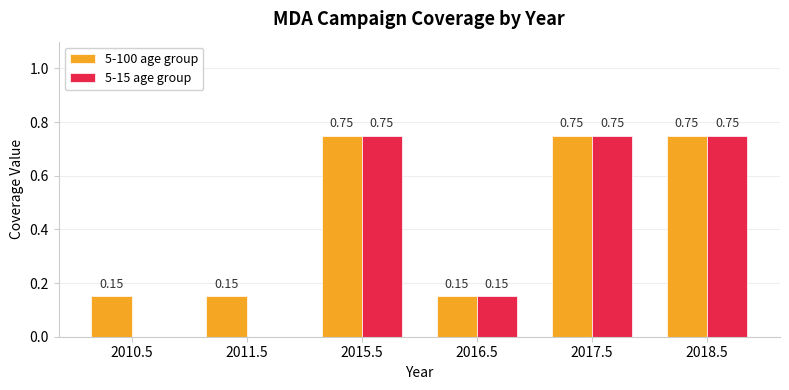

Between 2010.5 and 2015.5, which series saw the biggest shift?

5-15 age group